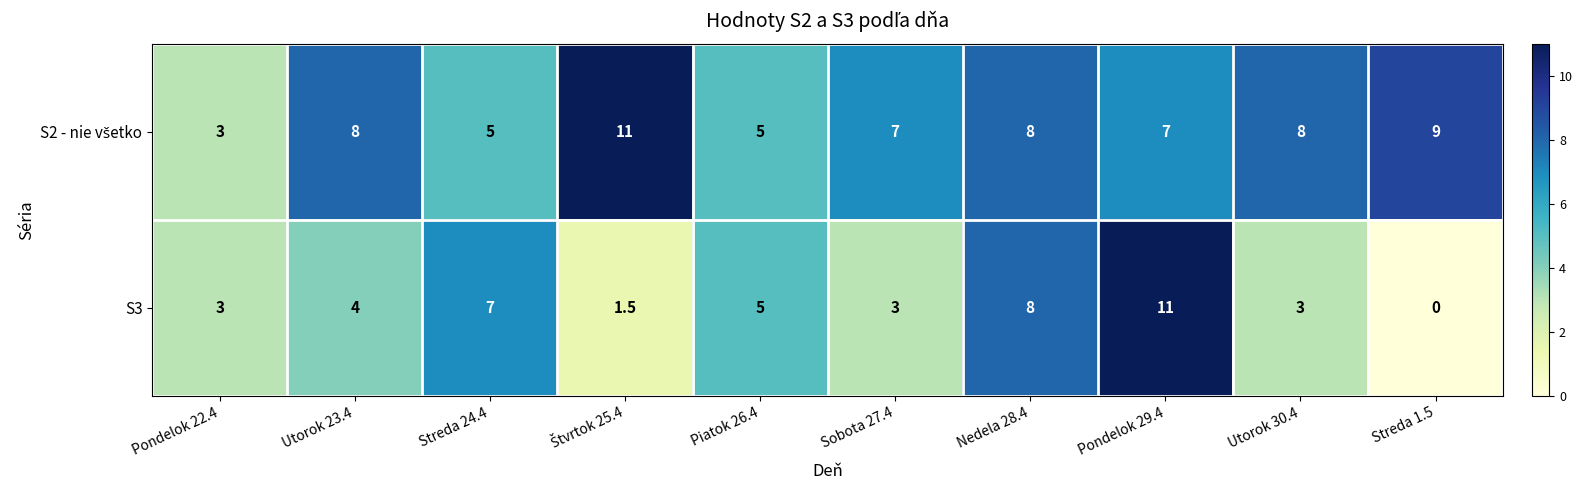

How many categories are shown in the chart?

10